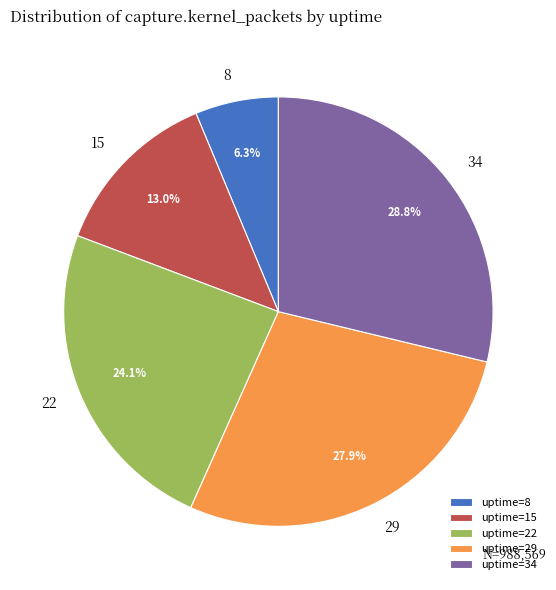

Rank the categories by value from lowest to highest.

uptime=8, uptime=15, uptime=22, uptime=29, uptime=34